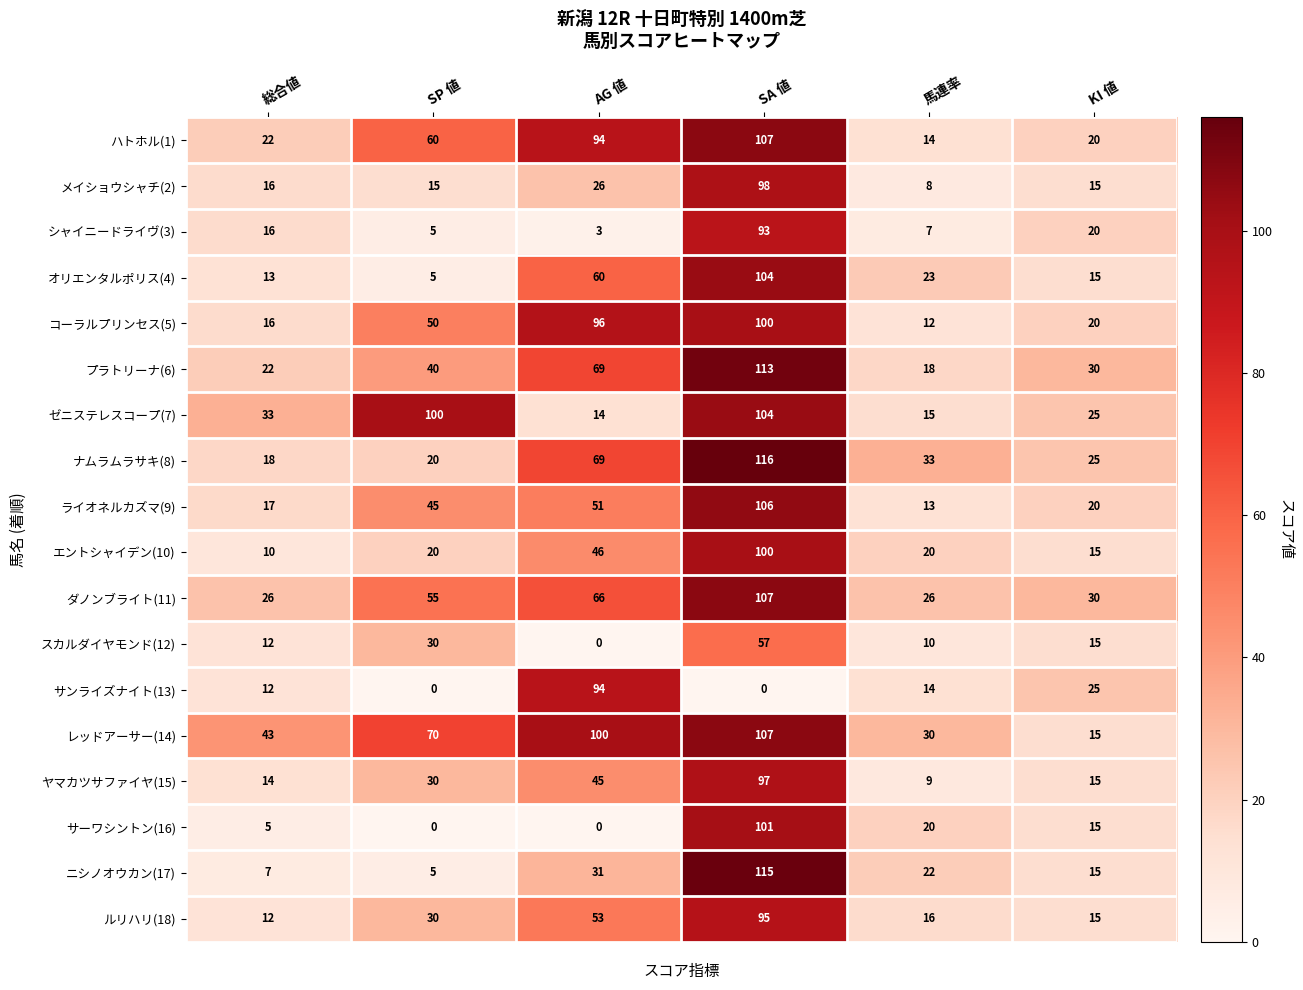

List the labels in order of スカルダイヤモンド(12) value, largest first.

SA 値, SP 値, KI 値, 総合値, 馬連率, AG 値